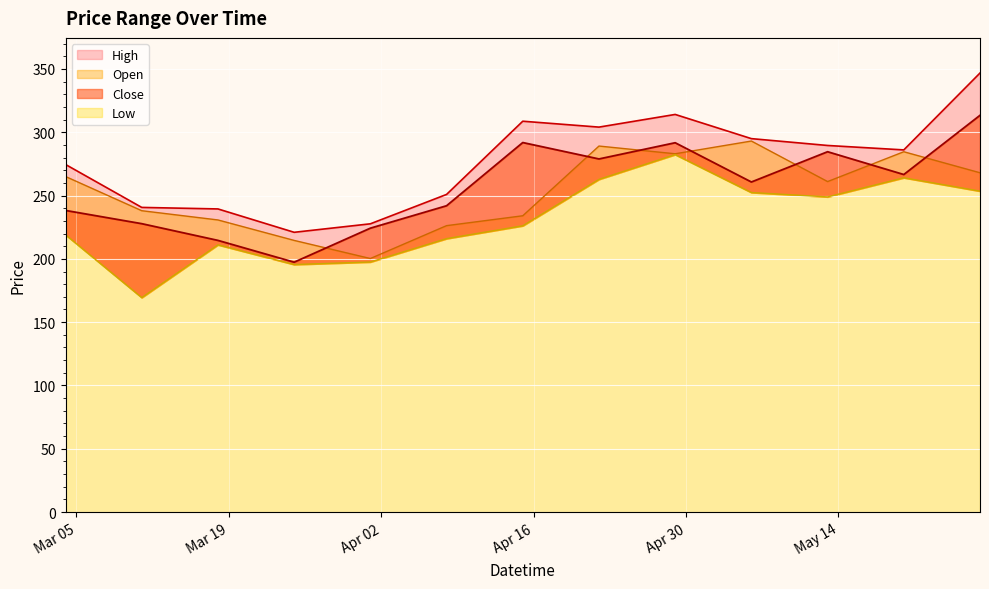

Reading left to right, list all the values displayed in this chart.

Open: 265.0	238.0	230.7	214.6	200.2	226.2	234.0	289.0	283.0	293.0	261.0	284.5	268.0
High: 274.5	240.6	239.4	220.9	227.6	250.9	308.6	304.0	314.0	294.9	289.5	286.0	346.7
Low: 219.0	169.4	211.1	195.5	197.5	215.9	226.1	262.8	282.3	252.4	248.9	264.0	253.4
Close: 238.2	227.8	214.6	197.4	224.2	241.9	291.8	278.9	291.6	260.6	284.5	266.5	313.3